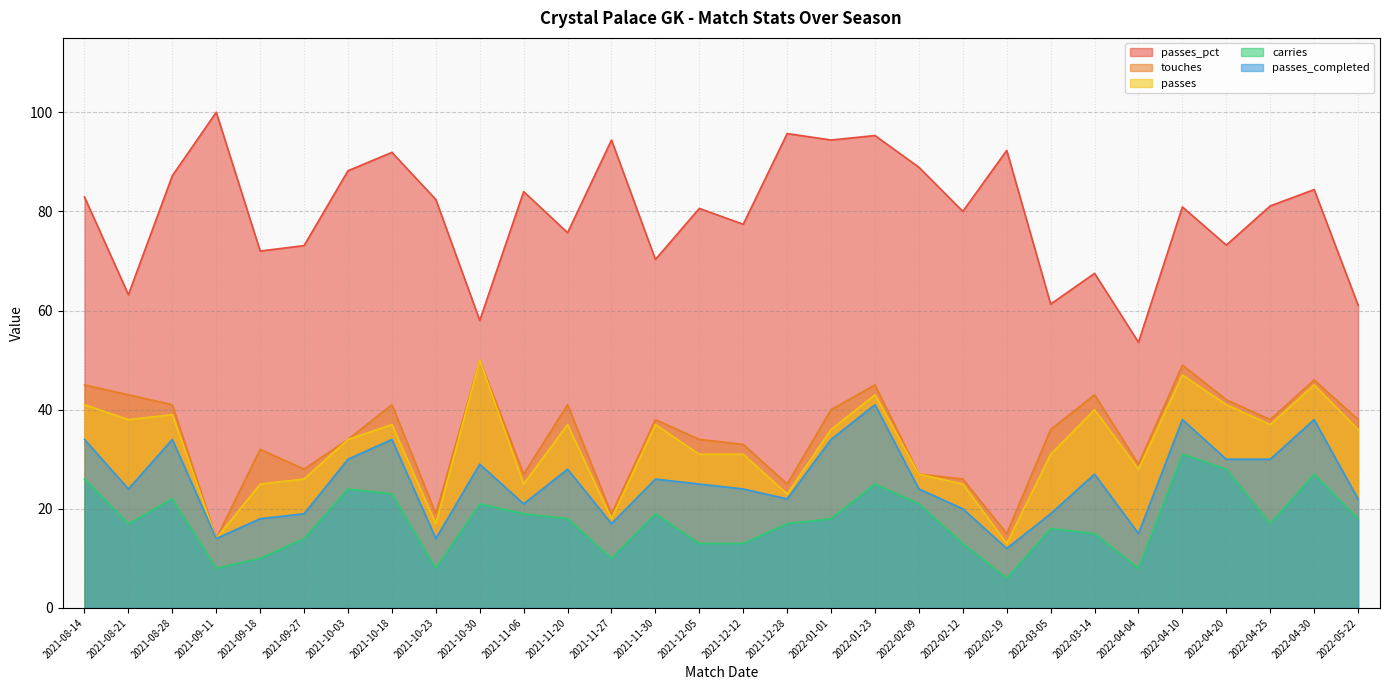

Which series changed the most between 2021-12-05 and 2022-04-10?

carries